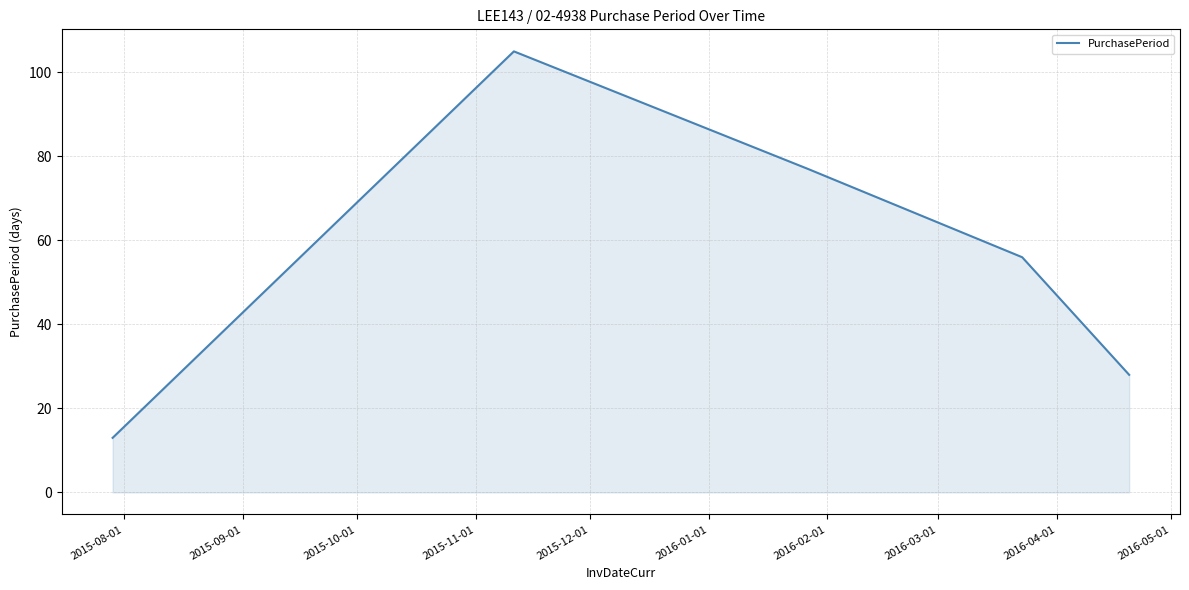

What is the greatest value displayed?

105